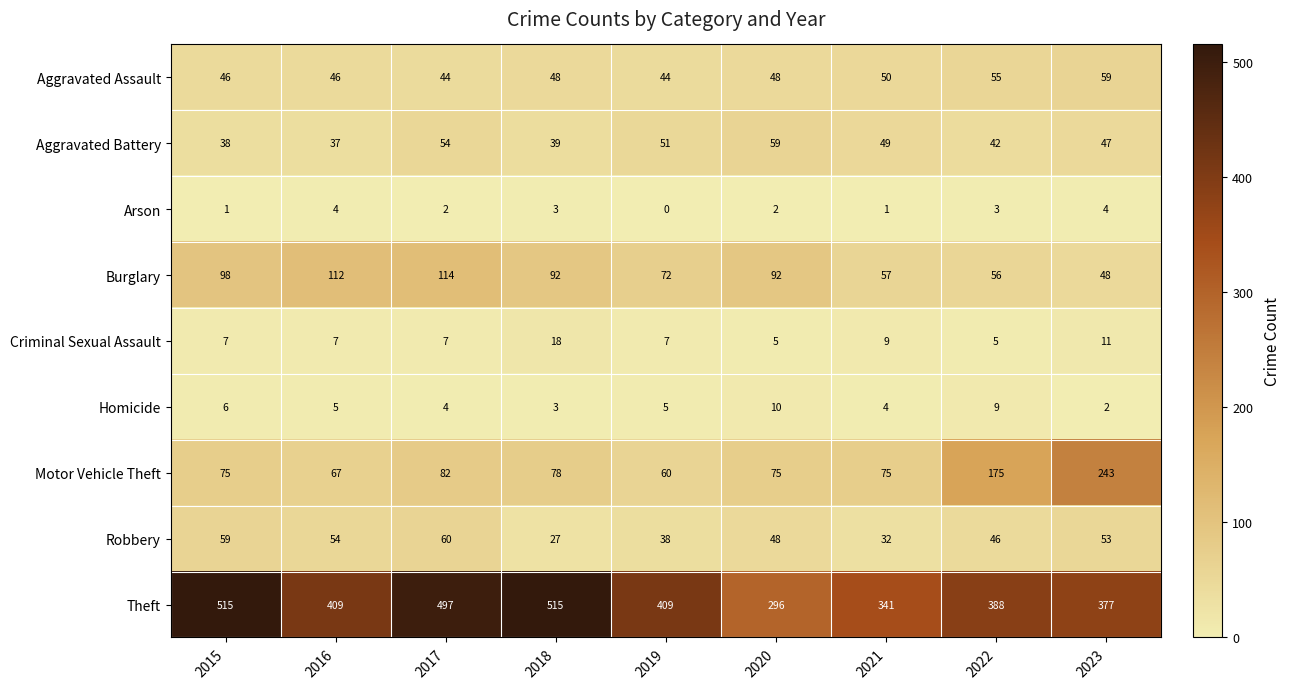

What is the minimum value for Aggravated Assault?

44